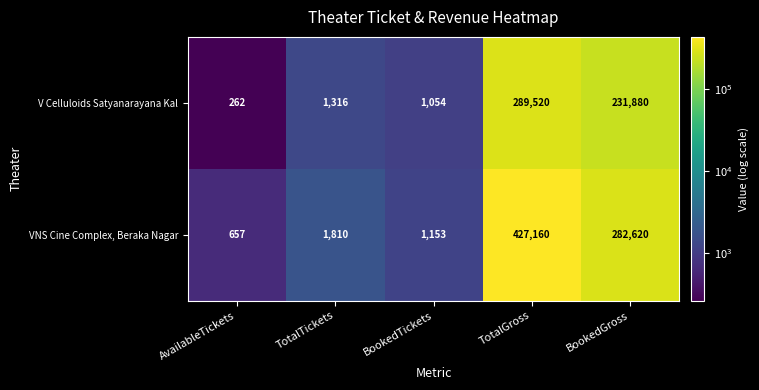

What is the sum of all VNS Cine Complex, Beraka Nagar values?

713400